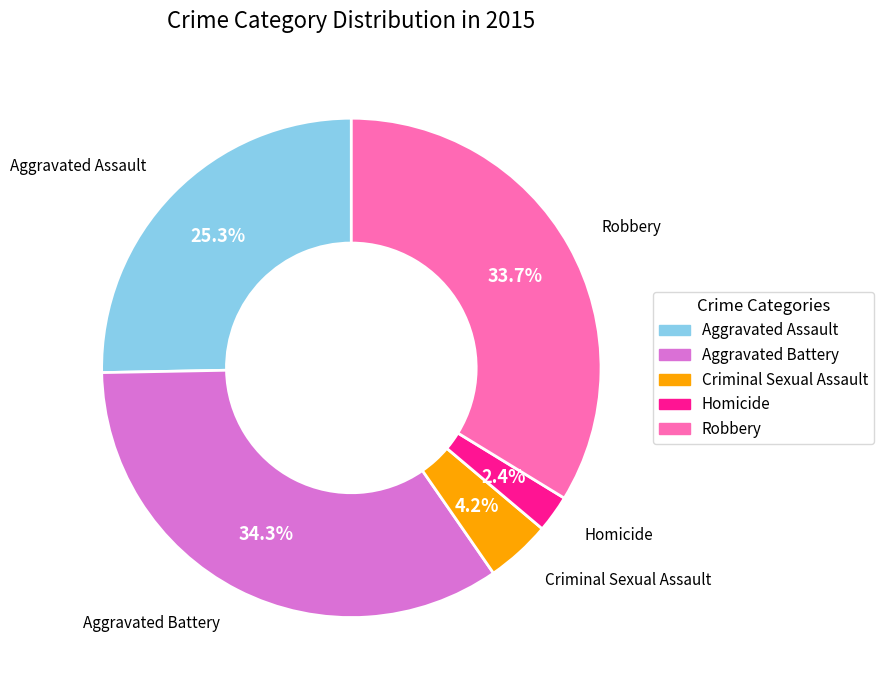

To the nearest percent, what is the difference between the largest and smallest slice percentages?

32%